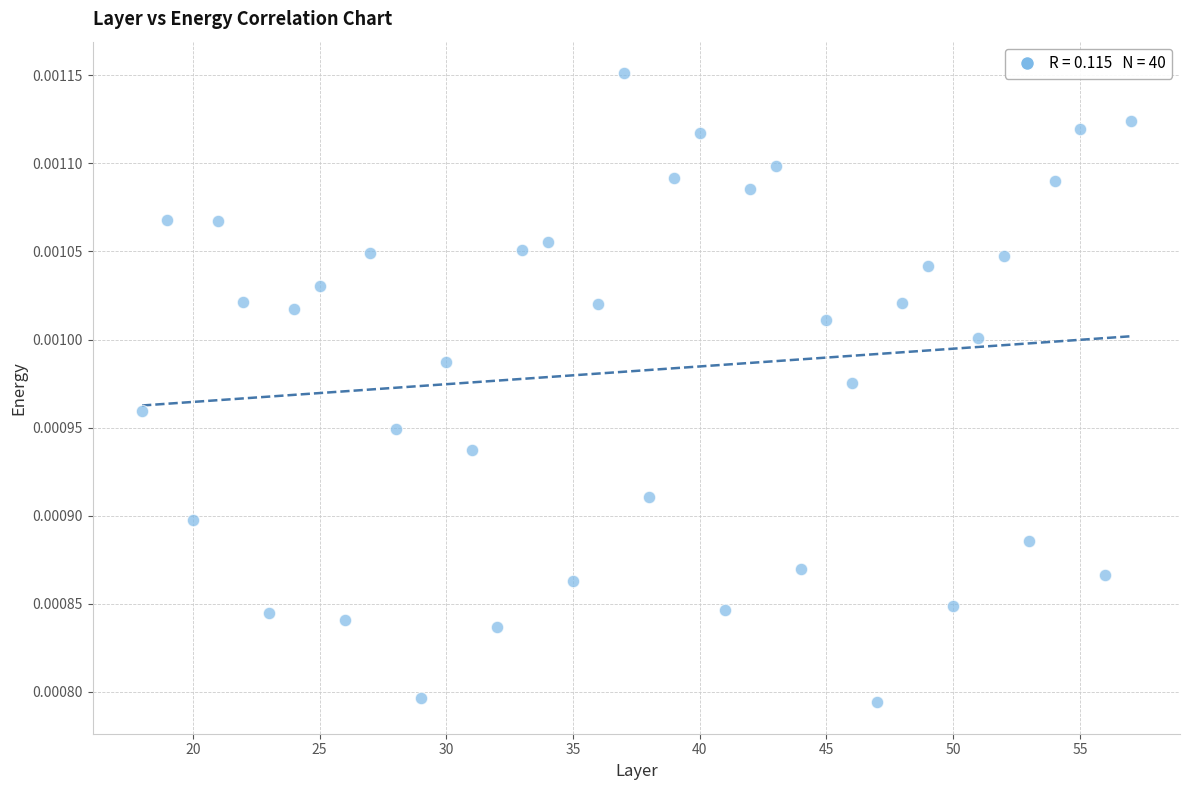

What is the range of X values (max minus min)?

39.0